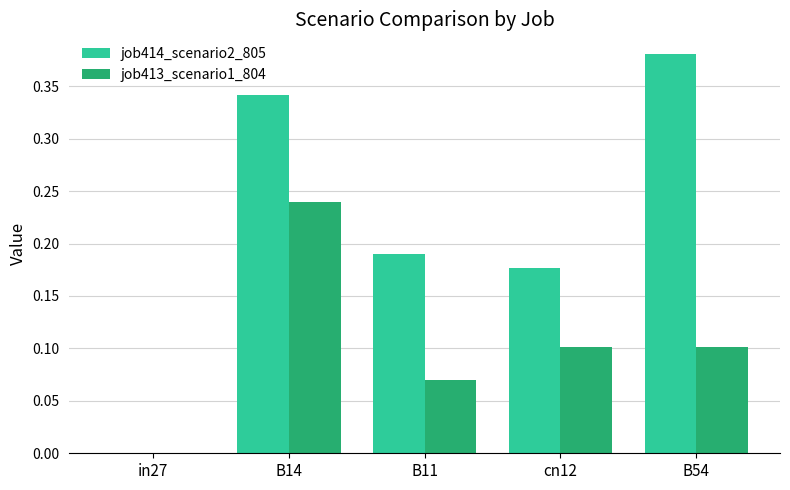

What is the sum of all job414_scenario2_805 values?

1.1